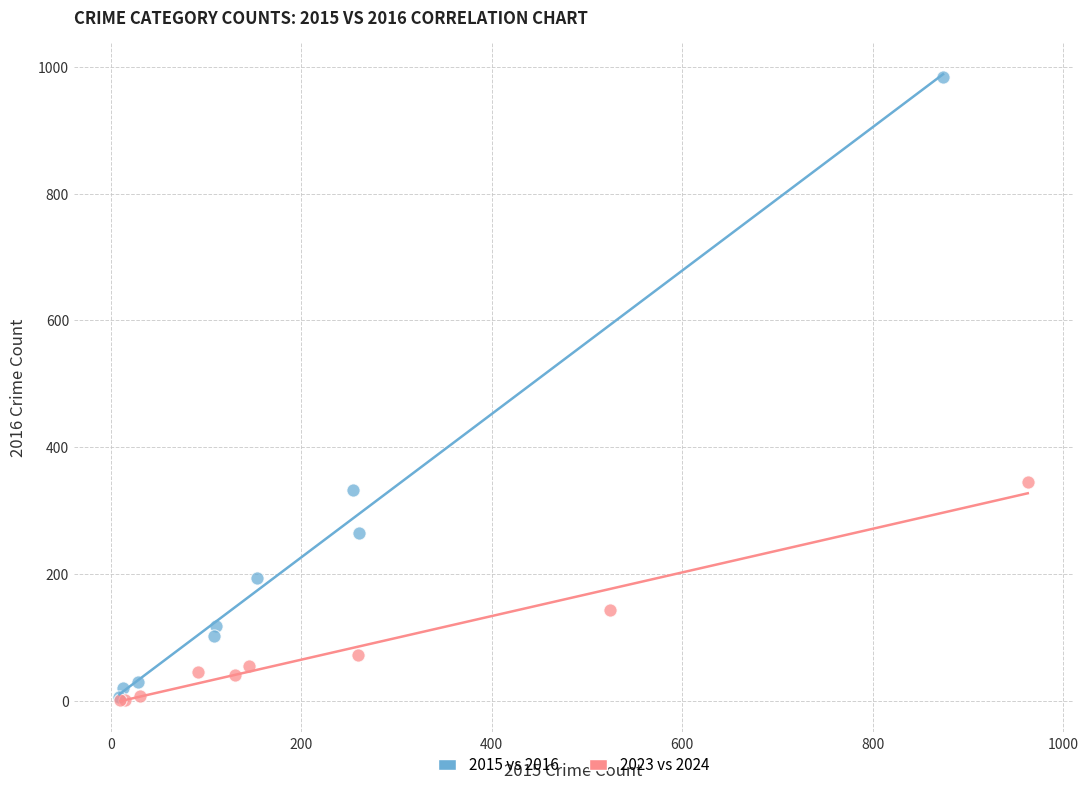

Which series reaches the maximum Y coordinate?

2015 vs 2016